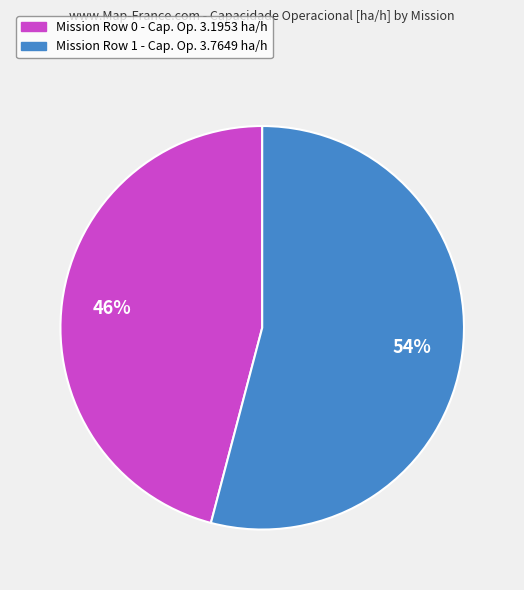

How many slices are in this pie chart?

2